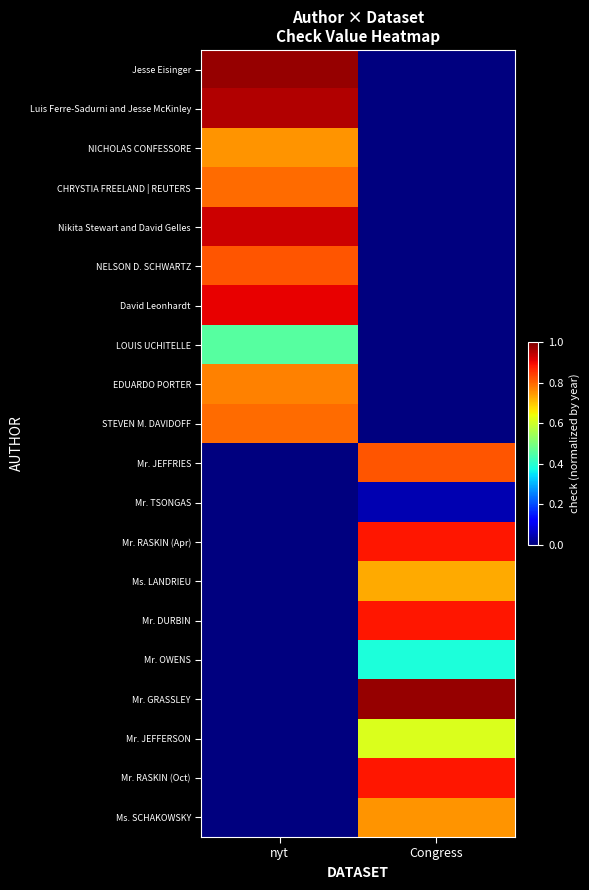

Reading right to left, extract all data points from this chart.

Jesse Eisinger: Congress=0.0	nyt=1.0
Luis Ferre-Sadurni and Jesse McKinley: Congress=0.0	nyt=1.0
NICHOLAS CONFESSORE: Congress=0.0	nyt=0.8
CHRYSTIA FREELAND | REUTERS: Congress=0.0	nyt=0.8
Nikita Stewart and David Gelles: Congress=0.0	nyt=0.9
NELSON D. SCHWARTZ: Congress=0.0	nyt=0.8
David Leonhardt: Congress=0.0	nyt=0.9
LOUIS UCHITELLE: Congress=0.0	nyt=0.5
EDUARDO PORTER: Congress=0.0	nyt=0.8
STEVEN M. DAVIDOFF: Congress=0.0	nyt=0.8
Mr. JEFFRIES: Congress=0.8	nyt=0.0
Mr. TSONGAS: Congress=0.0	nyt=0.0
Mr. RASKIN (Apr): Congress=0.9	nyt=0.0
Ms. LANDRIEU: Congress=0.7	nyt=0.0
Mr. DURBIN: Congress=0.9	nyt=0.0
Mr. OWENS: Congress=0.4	nyt=0.0
Mr. GRASSLEY: Congress=1.0	nyt=0.0
Mr. JEFFERSON: Congress=0.6	nyt=0.0
Mr. RASKIN (Oct): Congress=0.9	nyt=0.0
Ms. SCHAKOWSKY: Congress=0.8	nyt=0.0